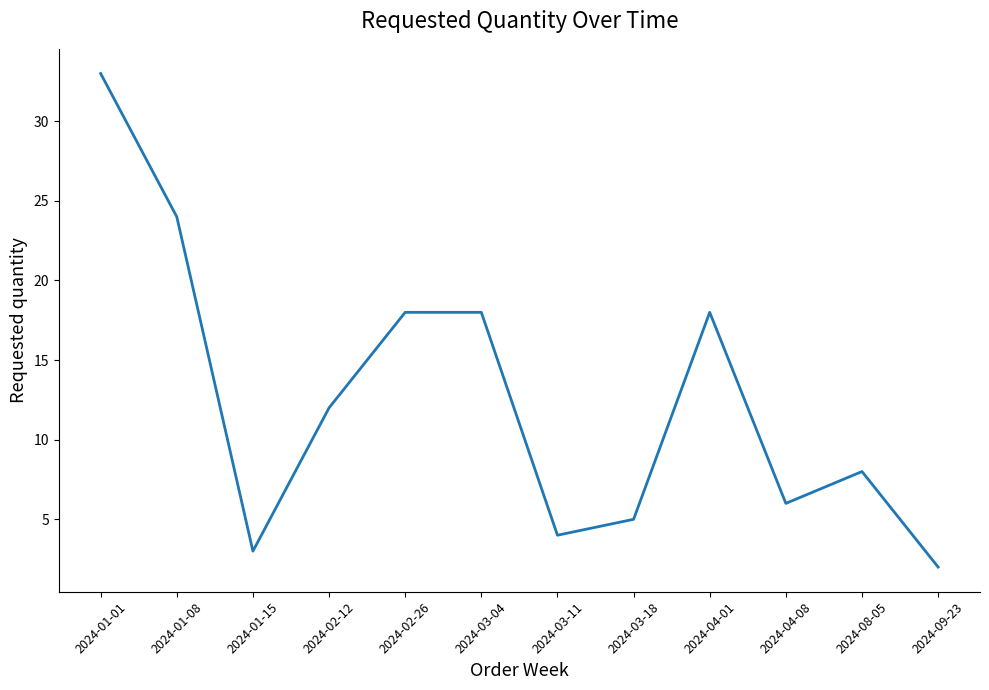

Which category has the lowest value across all series?

2024-09-23